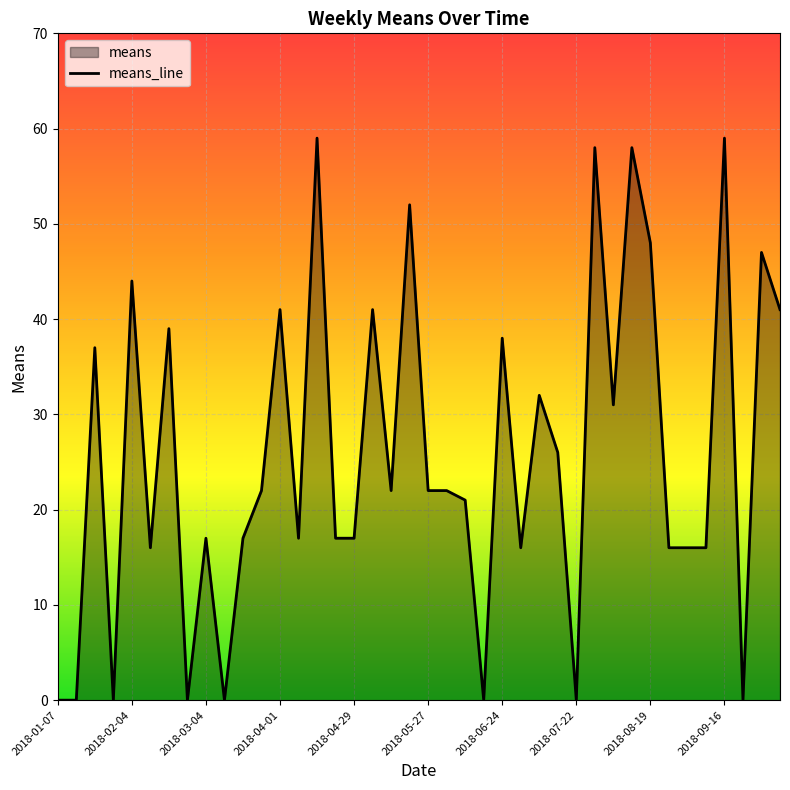

True or false: the data shows 26 at 35.

False